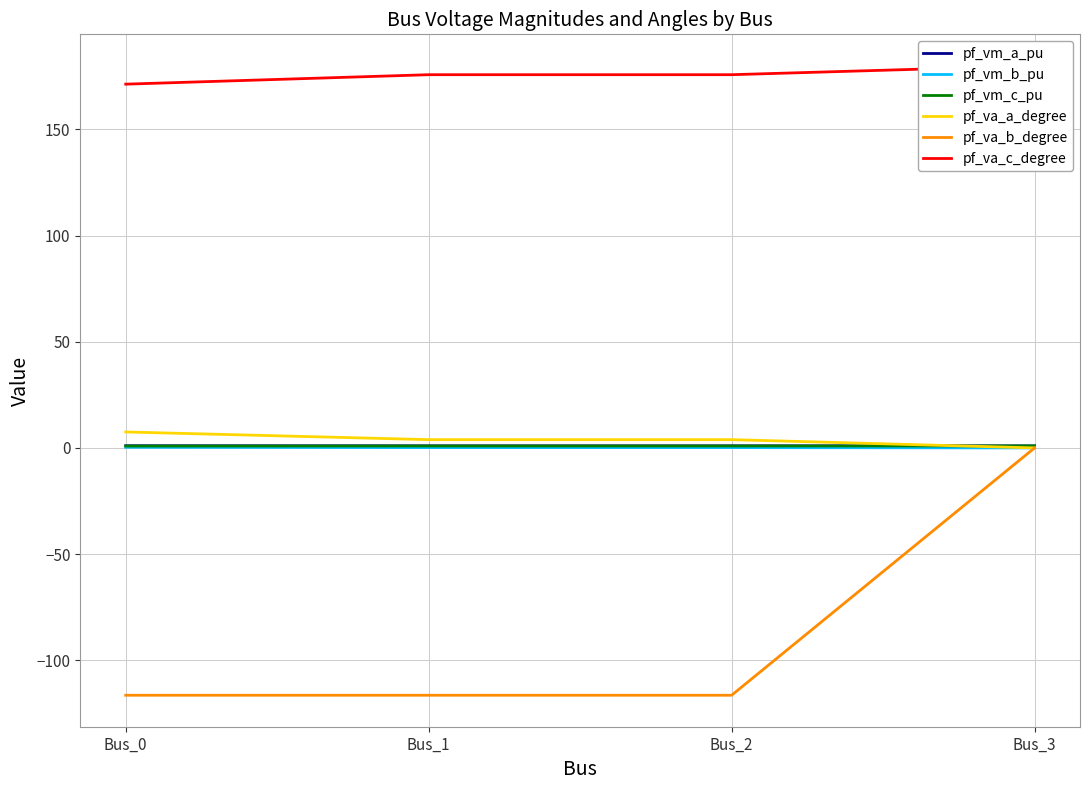

The pf_va_a_degree series shows 2.7 at Bus_2. True or false?

False